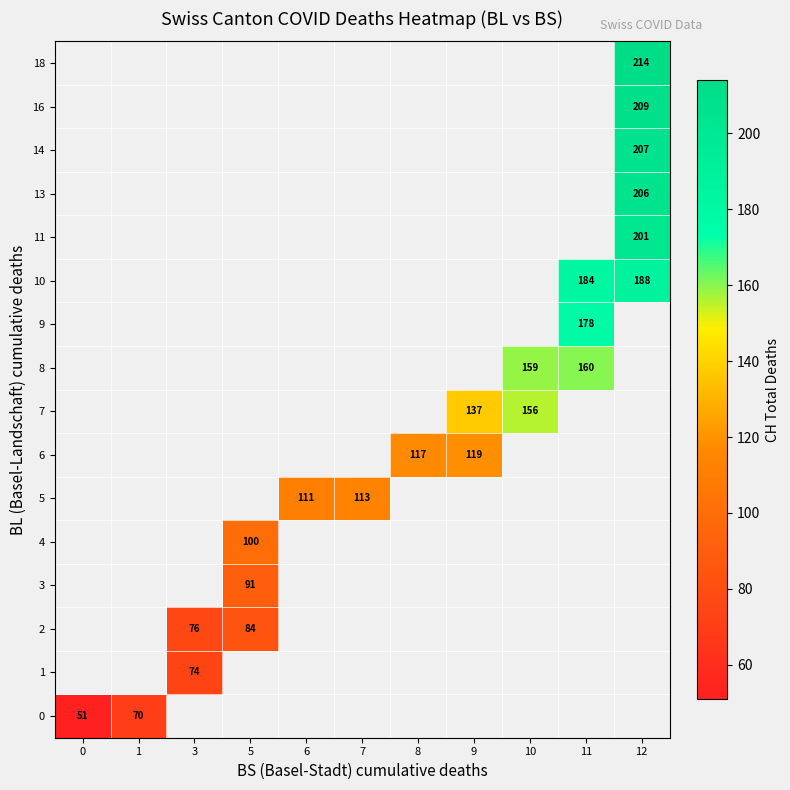

Is it true that 16 equals 209 at 12?

True